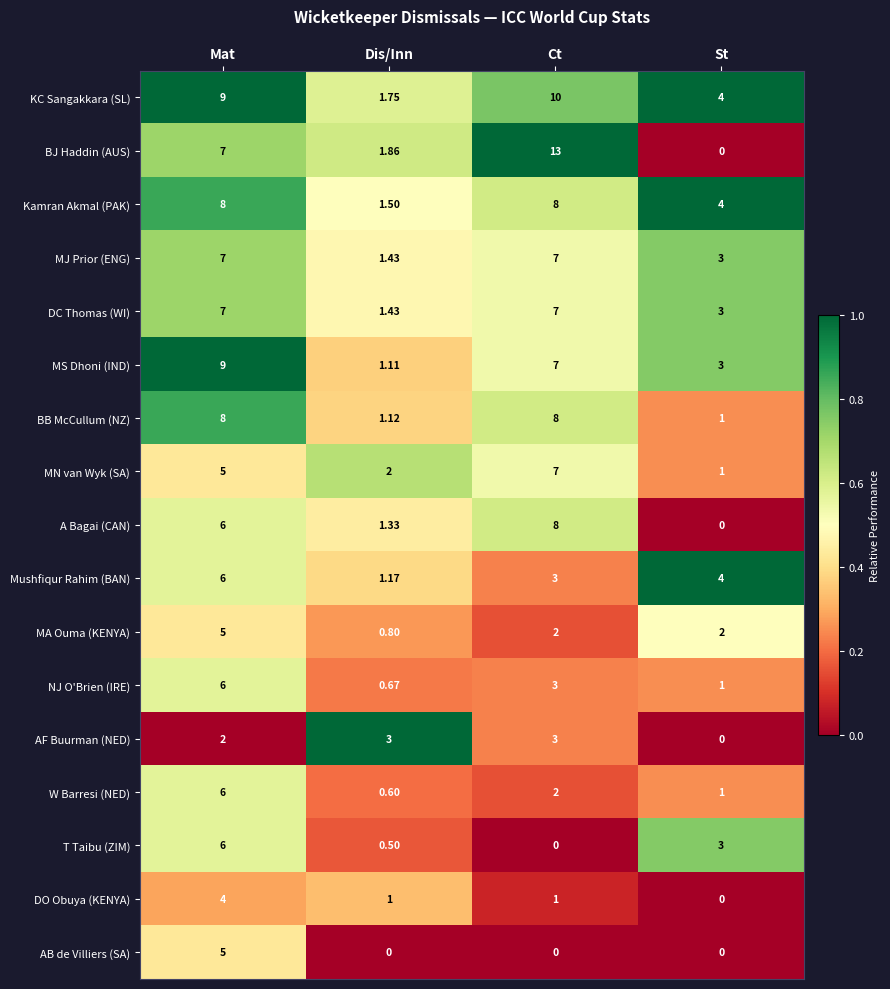

Which series has the largest range (max minus min)?

BJ Haddin (AUS)